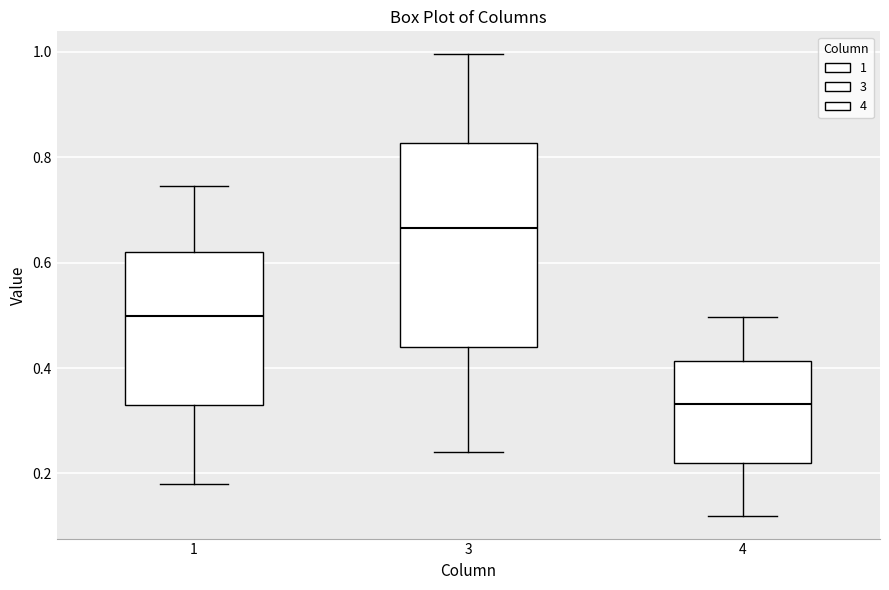

Where is the lower edge of the box at x = 4 on the y-axis? The values are not printed on the chart, so give them approximately, as read against the axis.

0.22